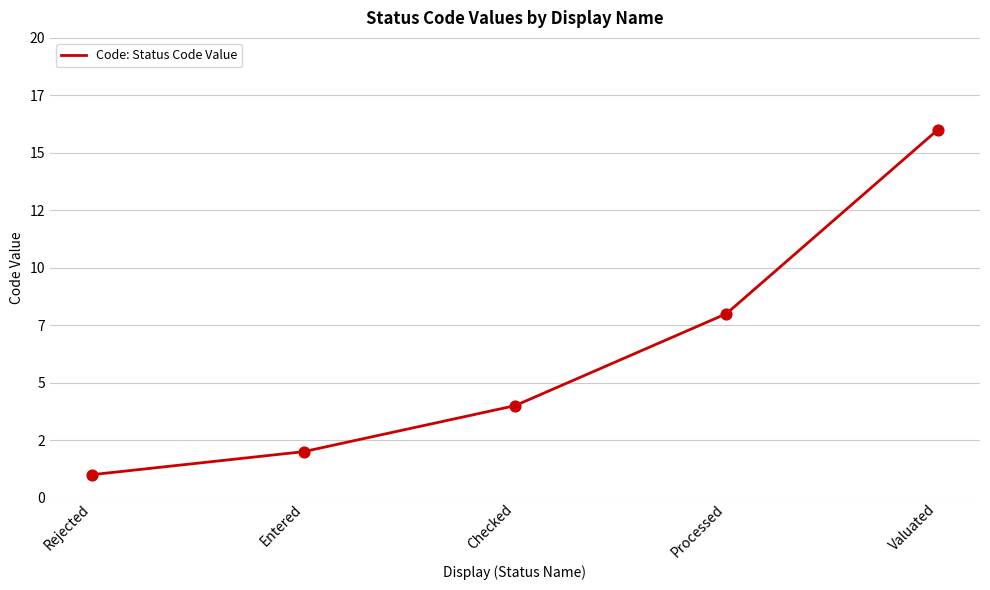

Approximately how many times larger is the value at Rejected compared to Entered?

0.5